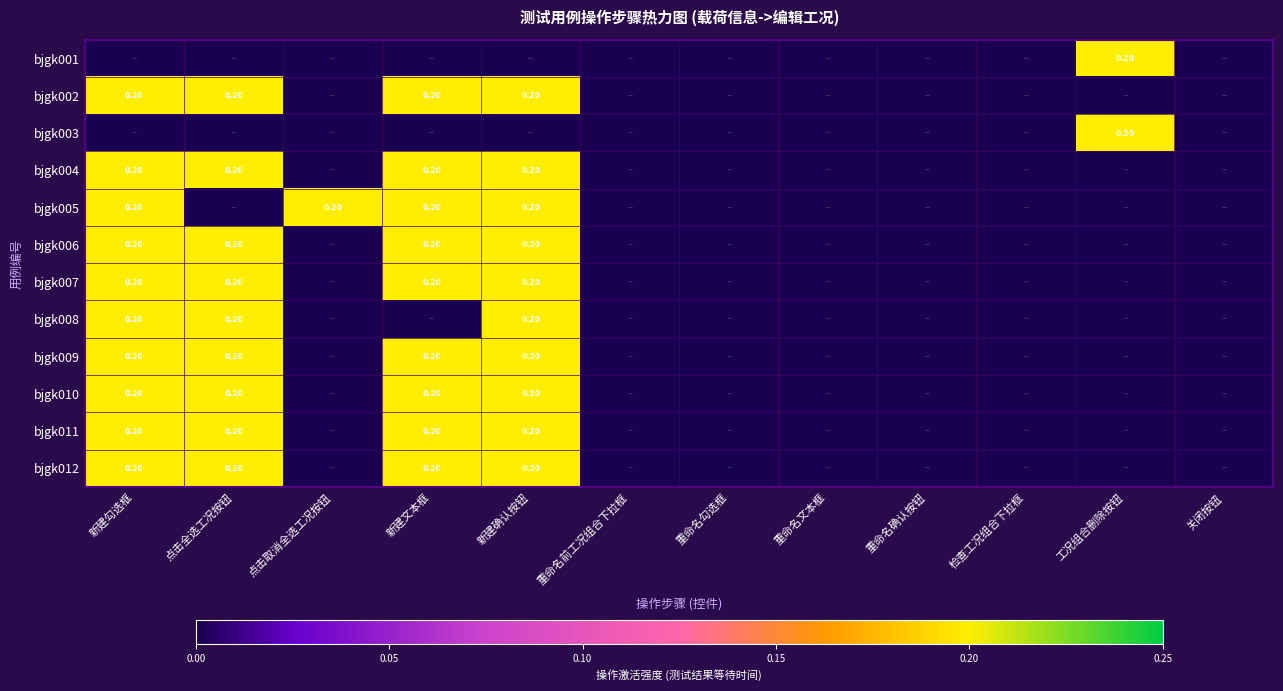

Read the bjgk006 value at 新建文本框.

0.2